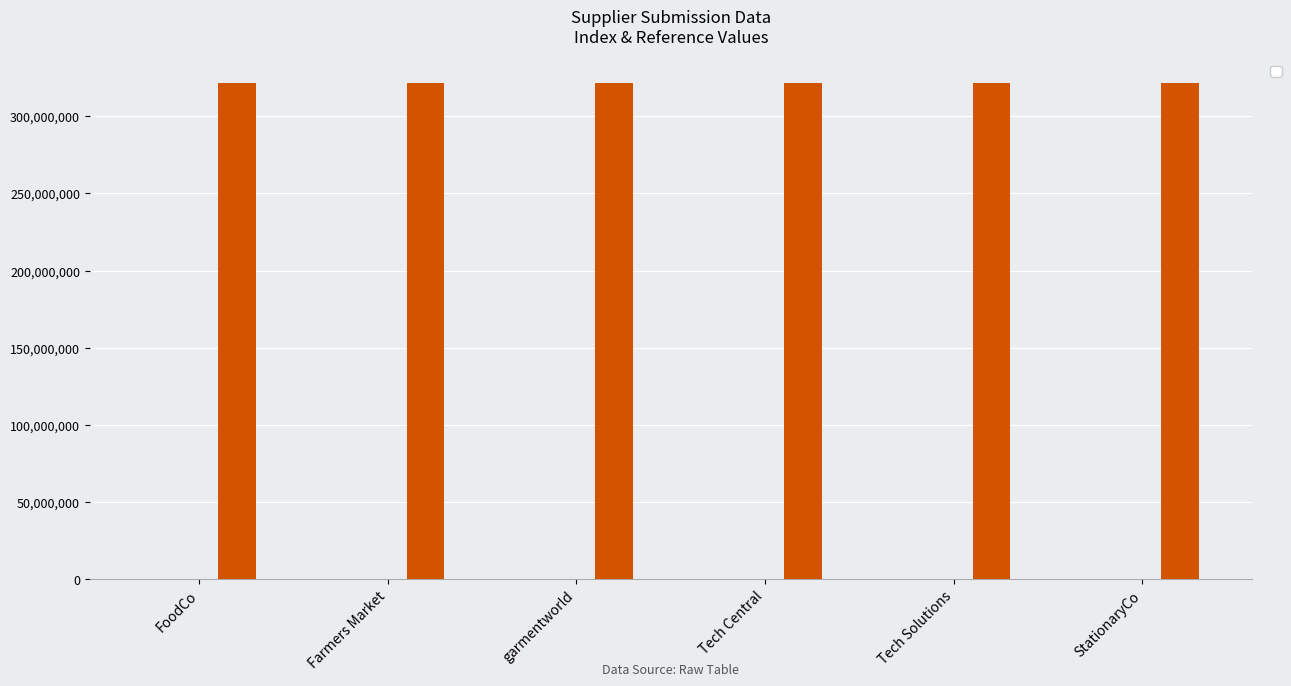

Which series changed the most between Tech Central and StationaryCo?

_index